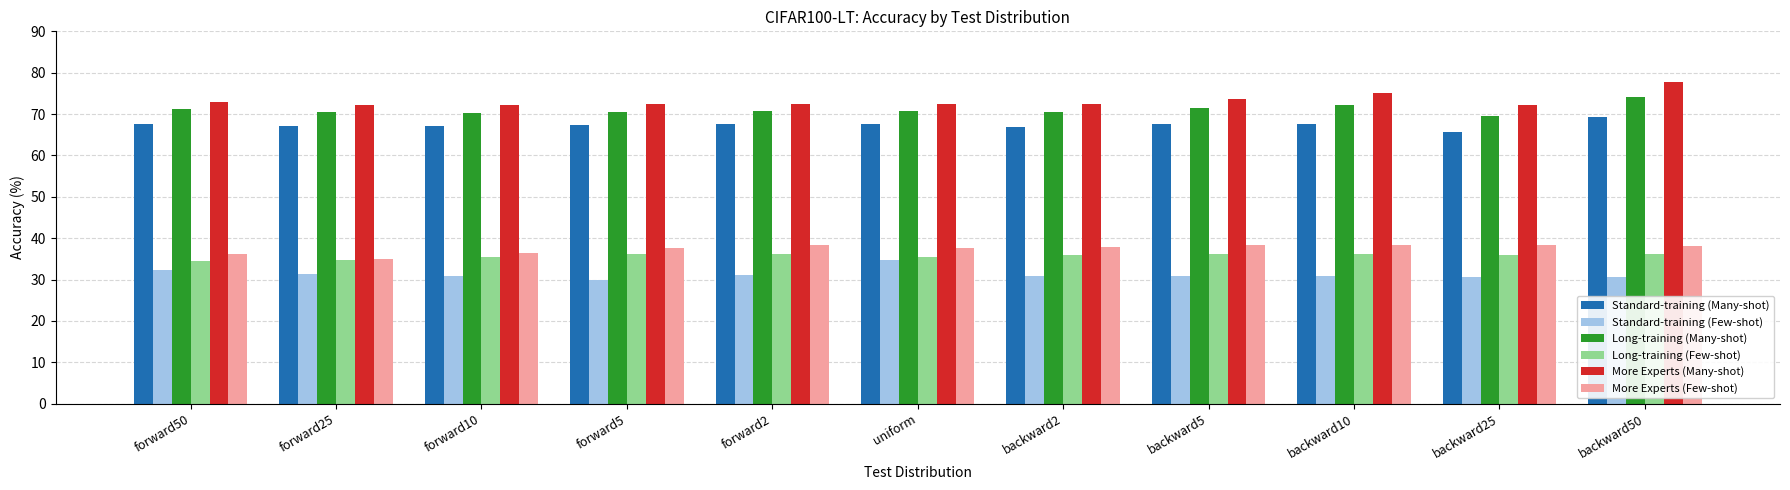

Which category has the highest value across all series?

backward50